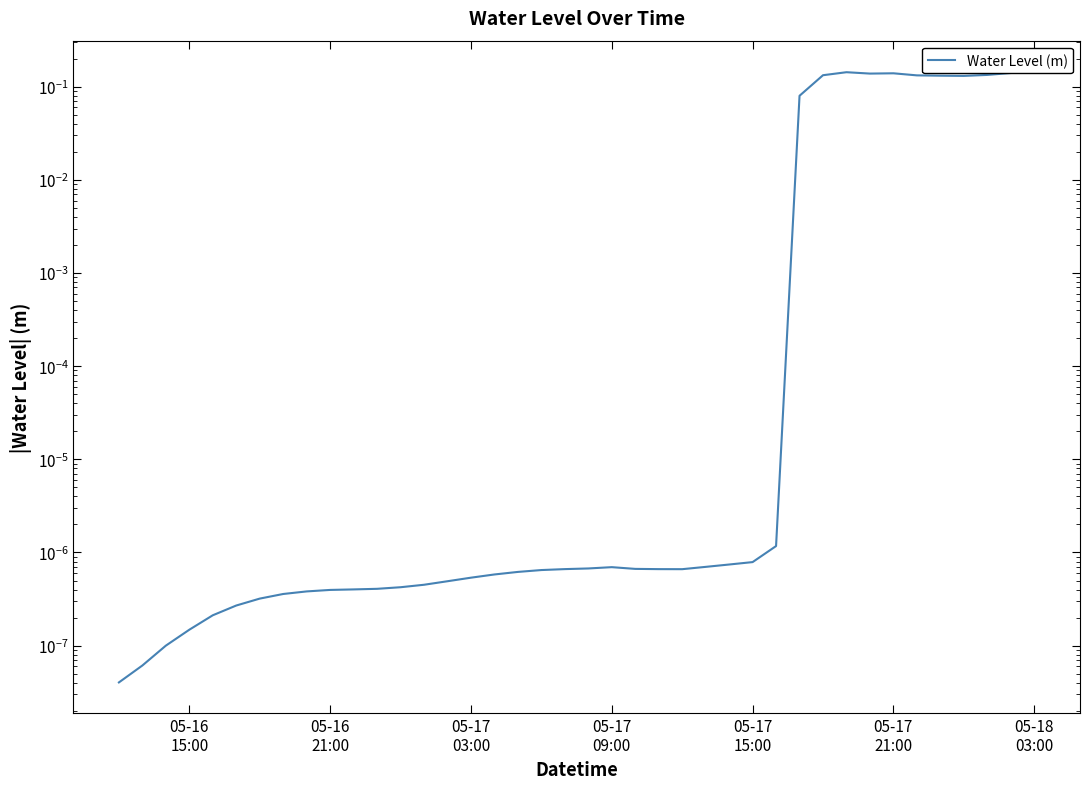

How many interior local peaks (higher than both neighbors) does the data have?

3